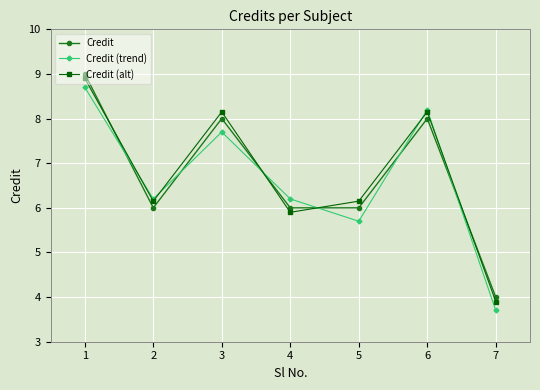

How many times do Credit (trend) and Credit cross each other?

6